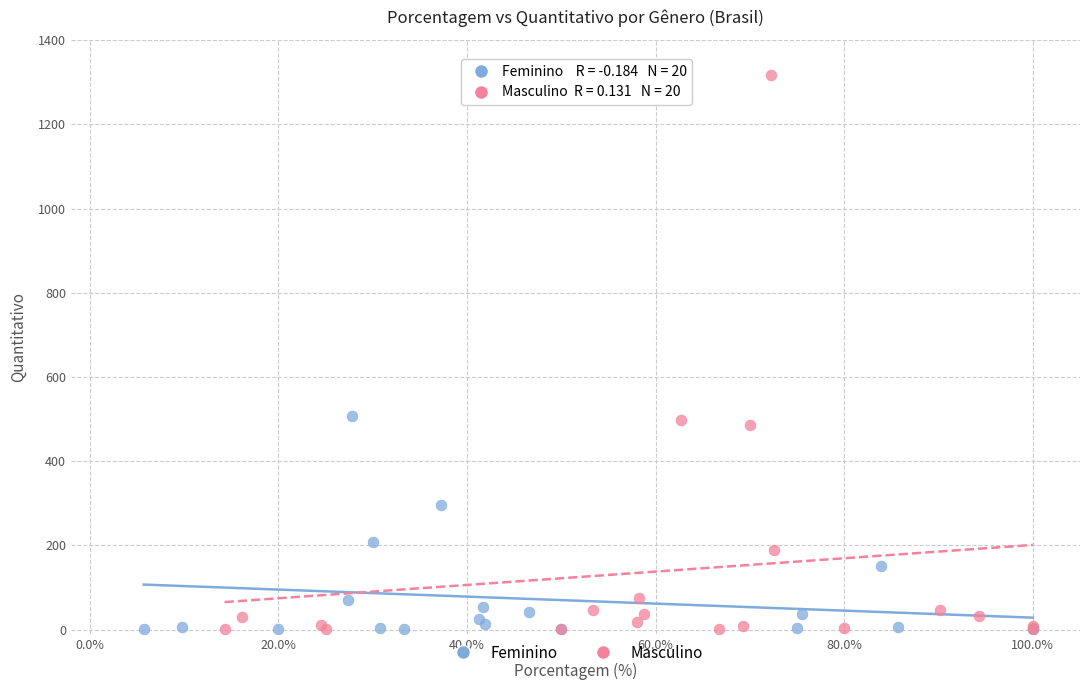

Which series has the largest Y range (max minus min)?

Masculino